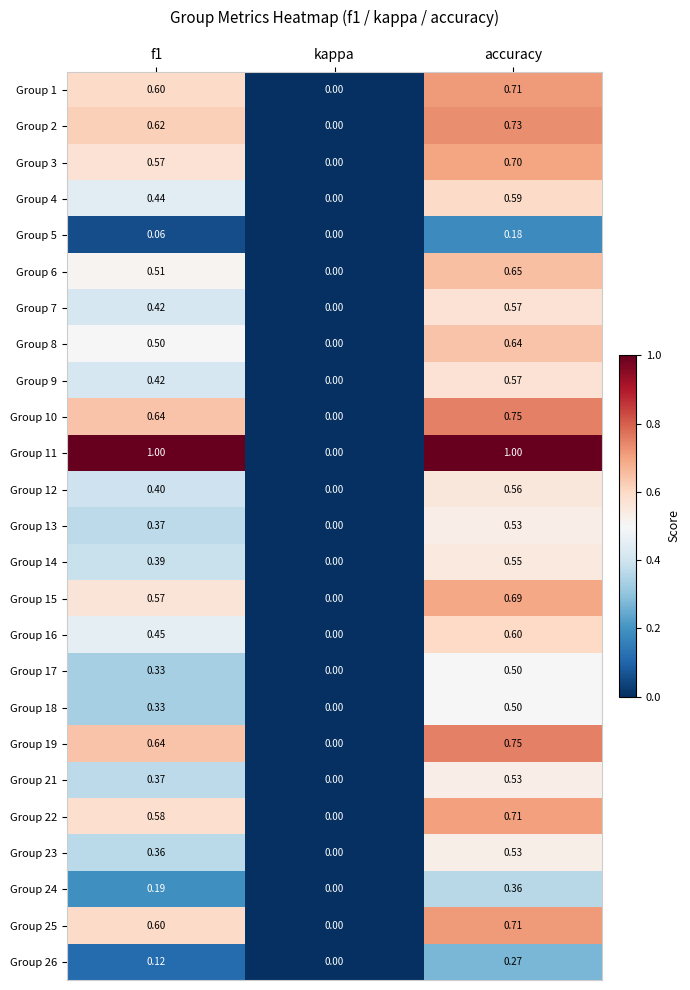

At which label does Group 18 reach its peak?

accuracy